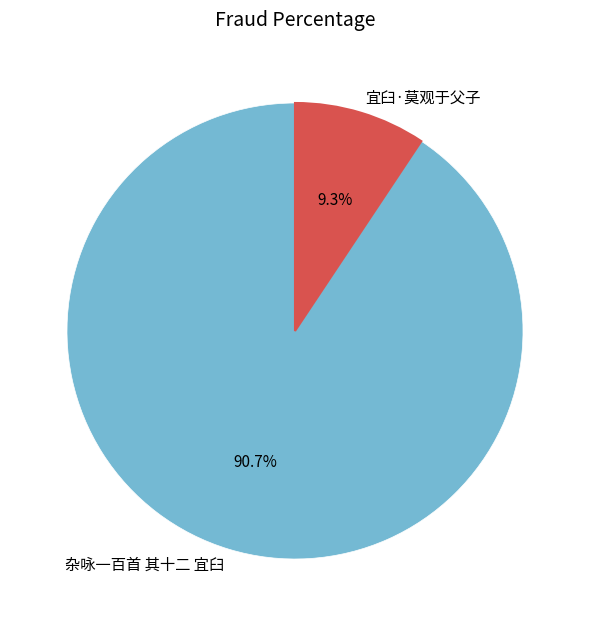

The 宜臼·莫观于父子 slice represents 9% of the pie. True or false?

True